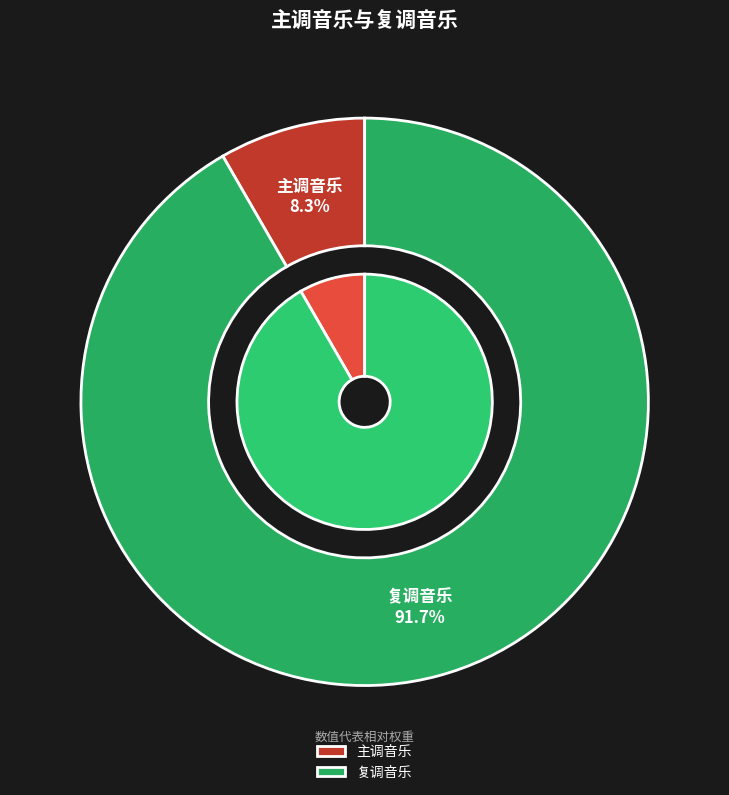

What percentage is the 主调音乐 slice, to the nearest percent?

8%